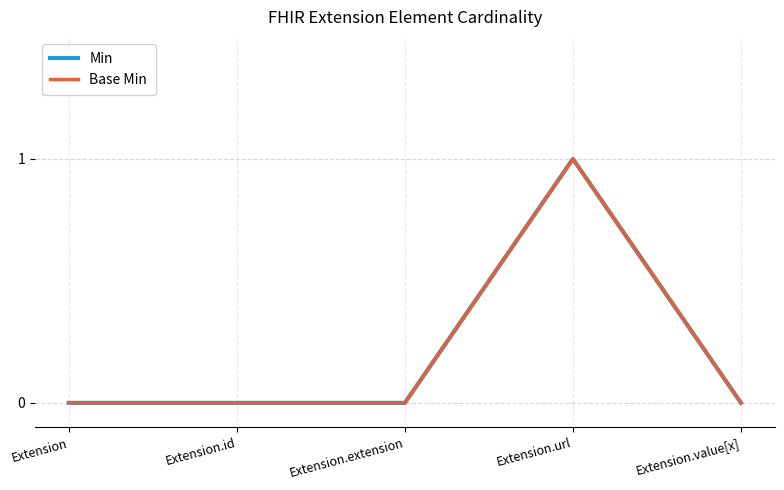

List the series in order of their peak value, lowest first.

Min, Base Min